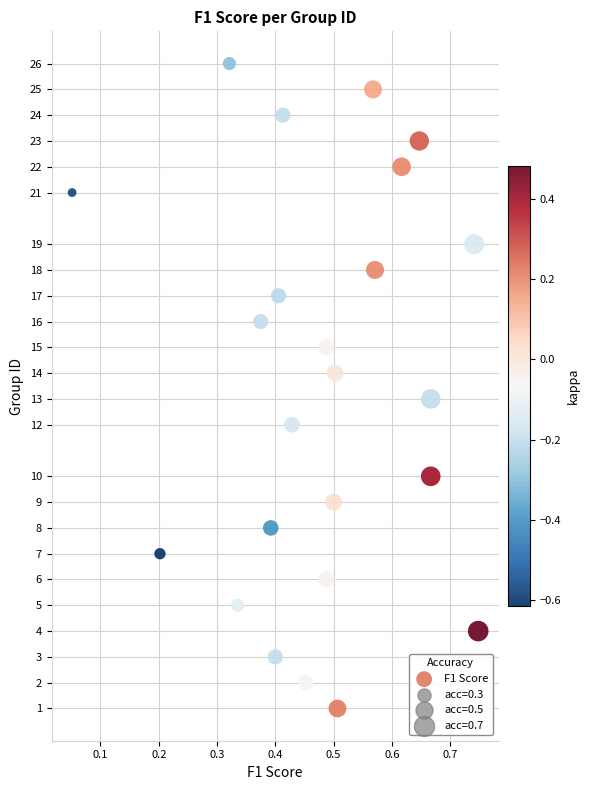

What is the range of Y values (max minus min)?

25